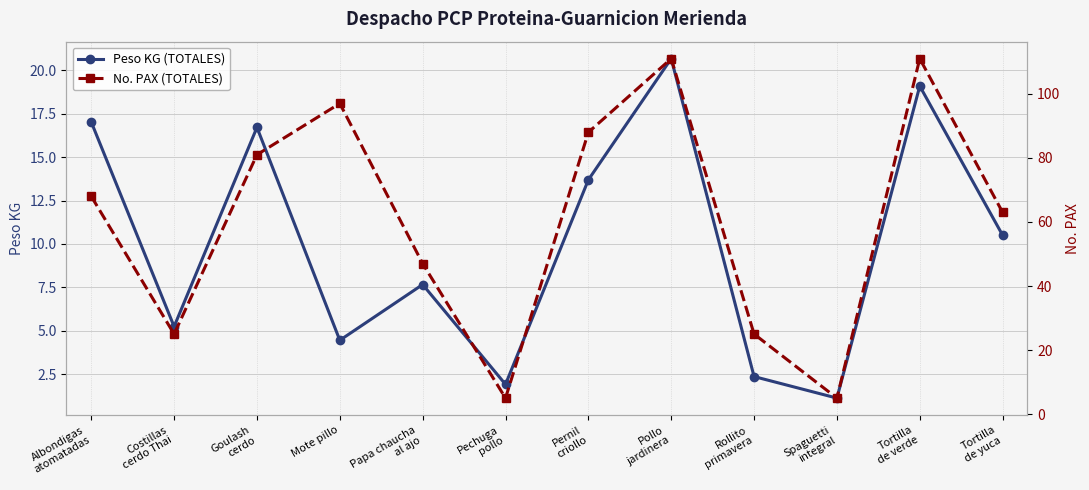

List the labels in order of Peso KG (TOTALES) value, largest first.

Pollo
jardinera, Tortilla
de verde, Albondigas
atomatadas, Goulash
cerdo, Pernil
criollo, Tortilla
de yuca, Papa chaucha
al ajo, Costillas
cerdo Thai, Mote pillo, Rollito
primavera, Pechuga
pollo, Spaguetti
integral